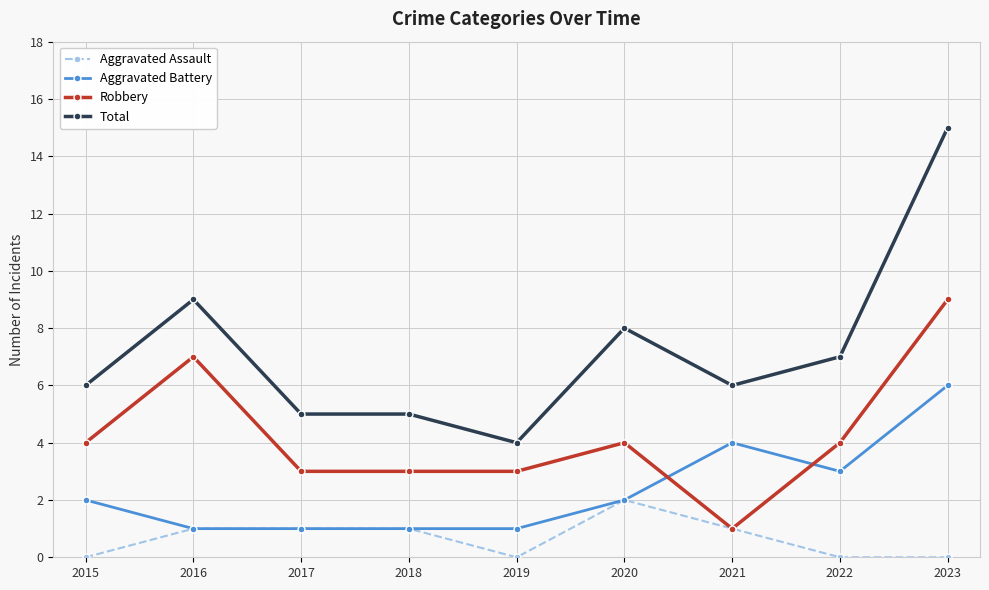

Where is the first local maximum for Total?

2016